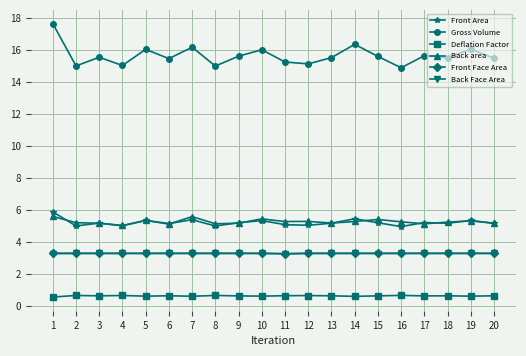

The Back area series shows 9.2 at 12. True or false?

False